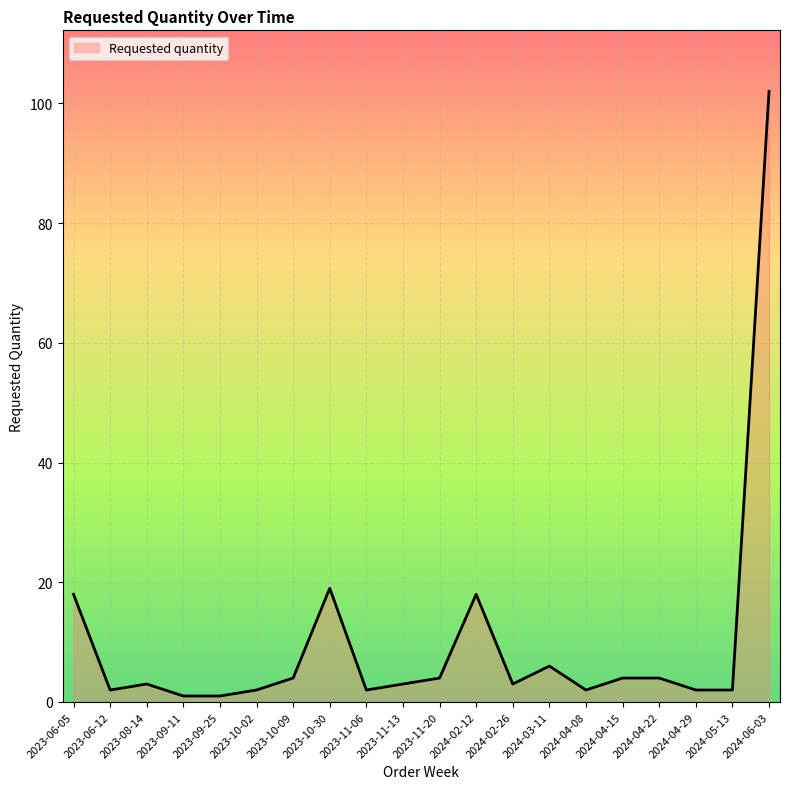

Is it true that the value at 2024-02-12 is 18?

True